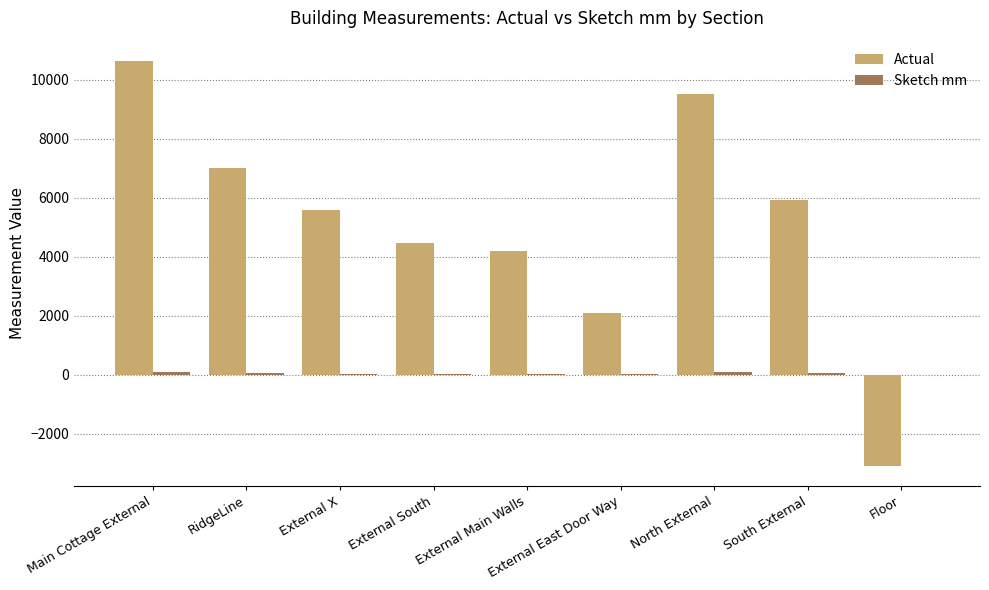

Which series has the largest total across all categories?

Actual